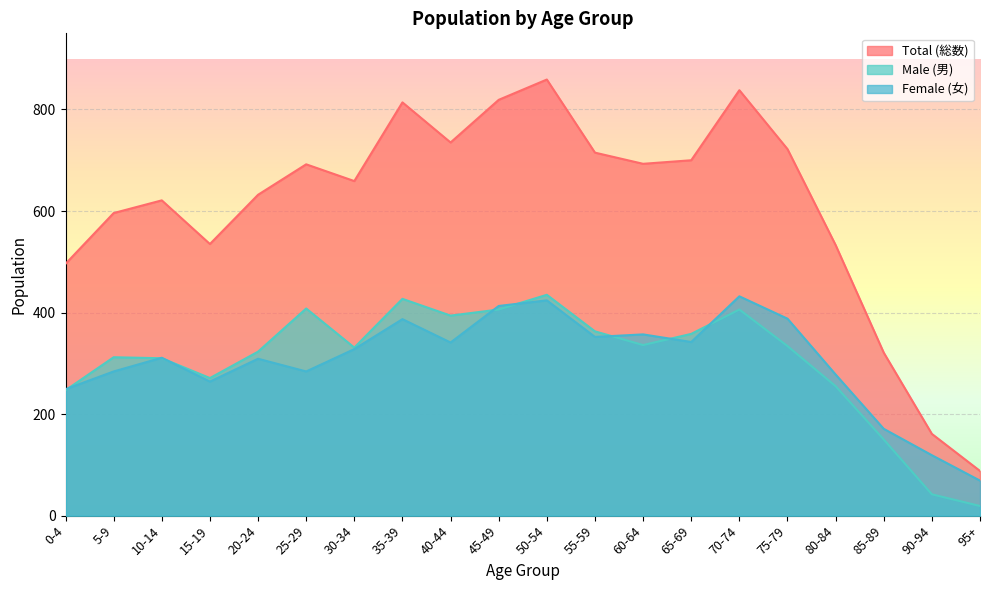

What is the difference between the maximum and minimum values in the Total (総数) series?

771